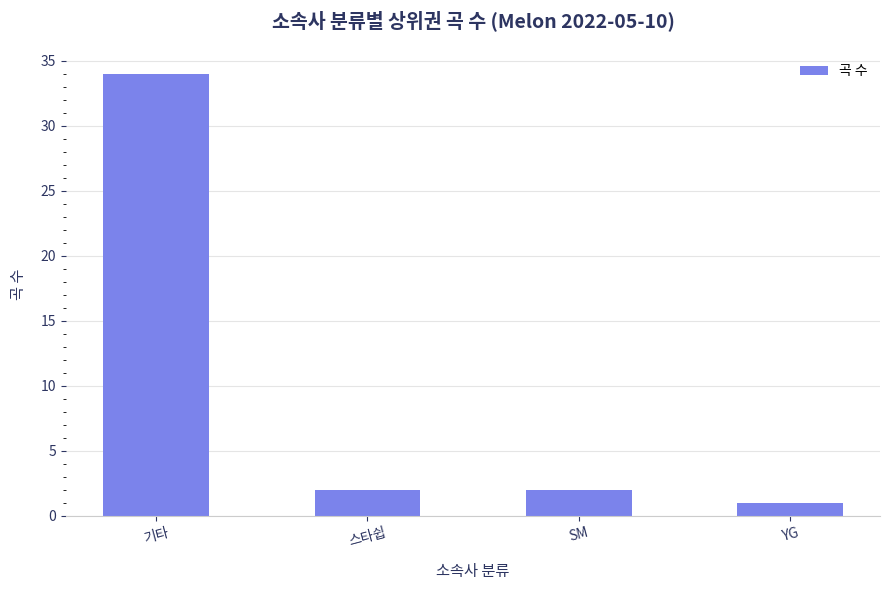

Reading right to left, list all the values displayed in this chart.

1	2	2	34